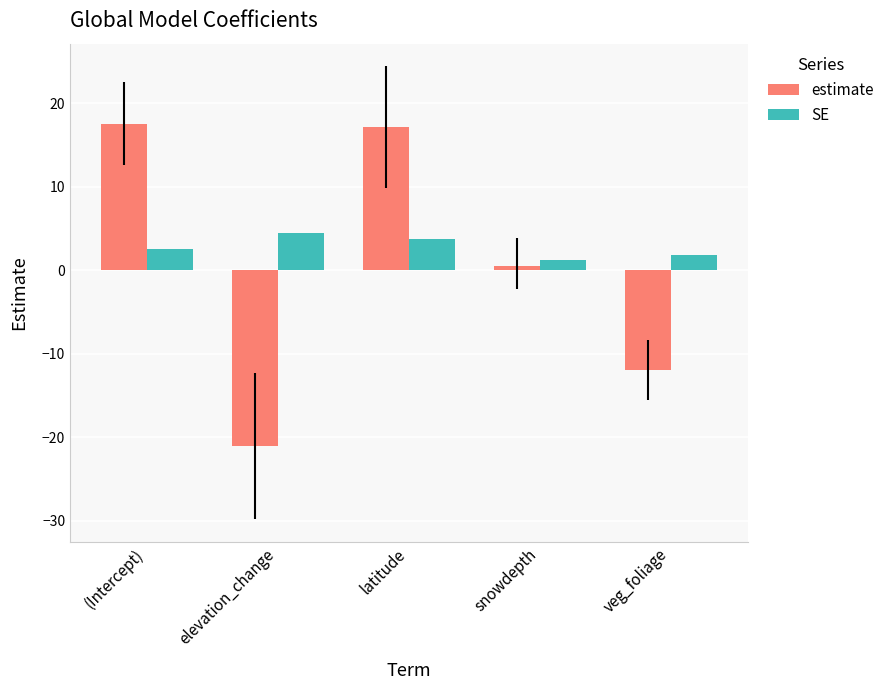

Reading left to right, transcribe all the data shown in this chart.

estimate: 17.5	-21.0	17.1	0.5	-12.0
SE: 2.5	4.5	3.7	1.3	1.8